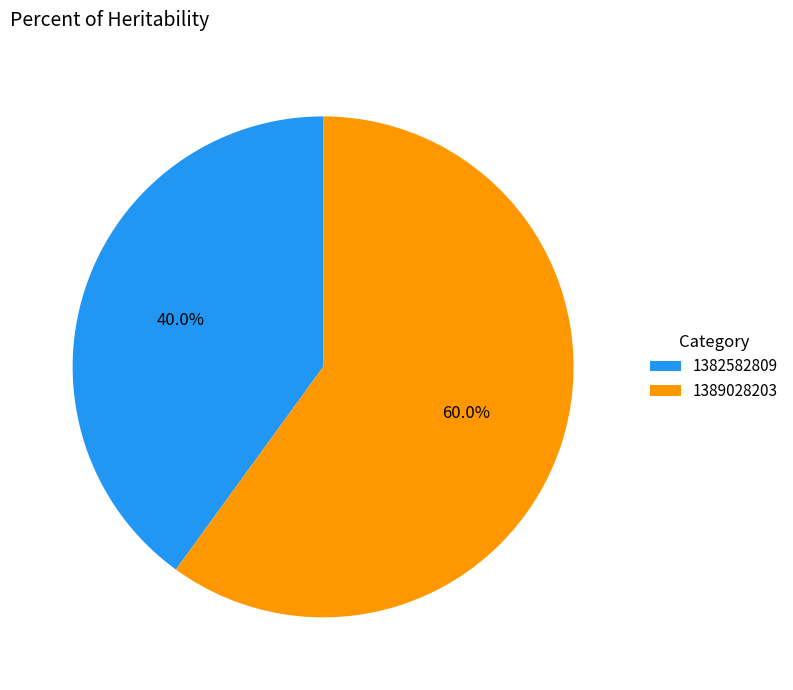

What is the smallest slice in the pie chart?

1382582809